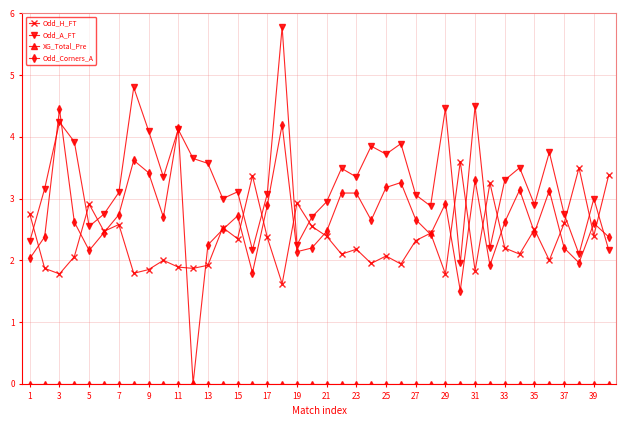

True or false: Odd_A_FT has more than 2 interior local peaks.

True